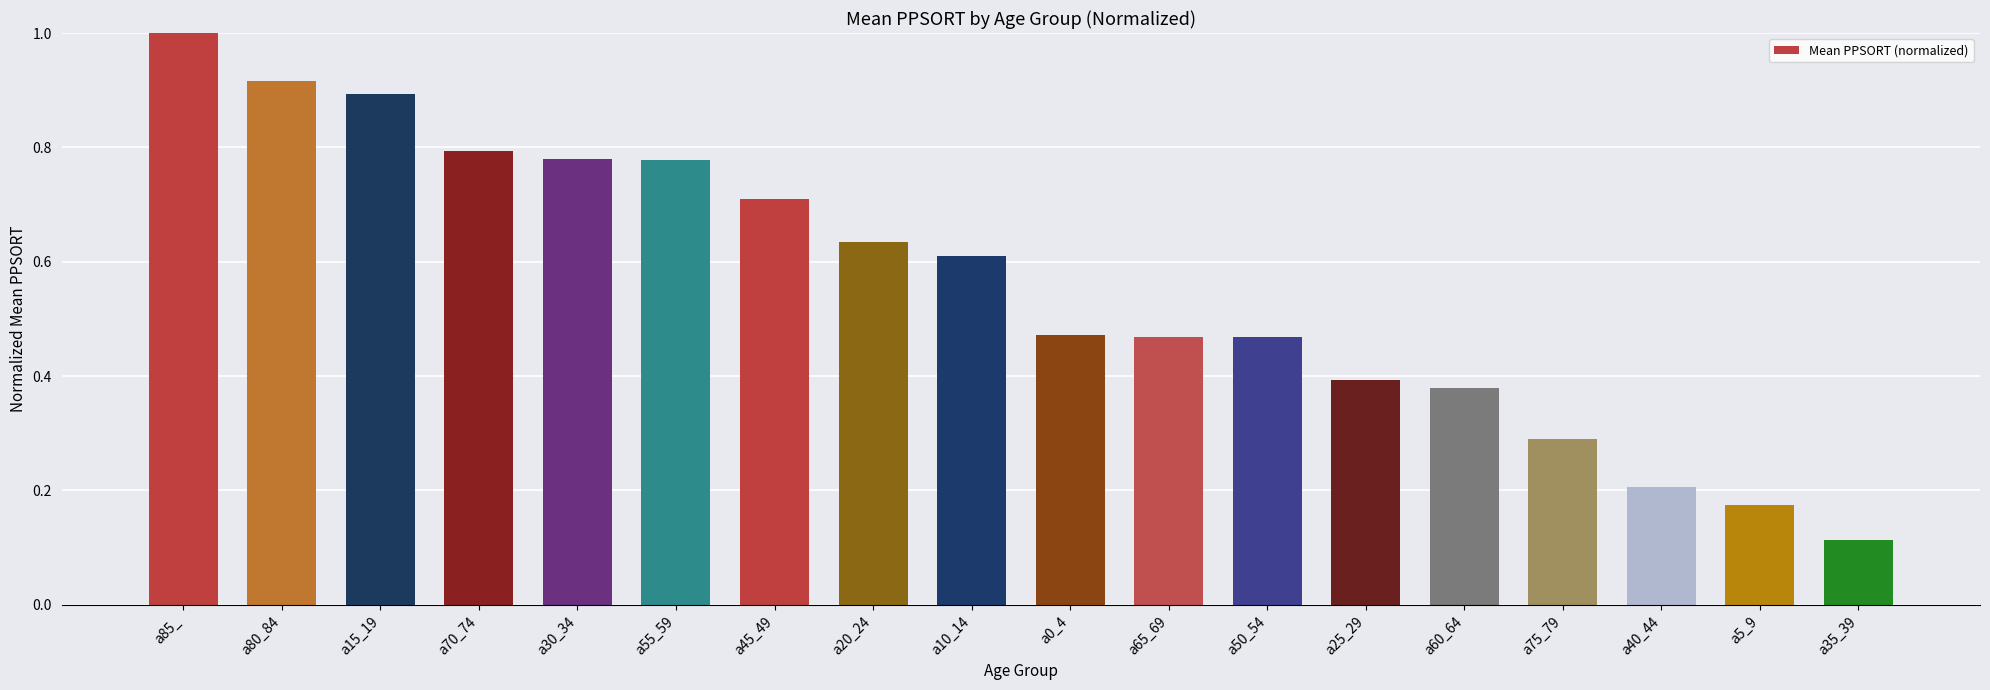

The value at a20_24 is 0.3. True or false?

False